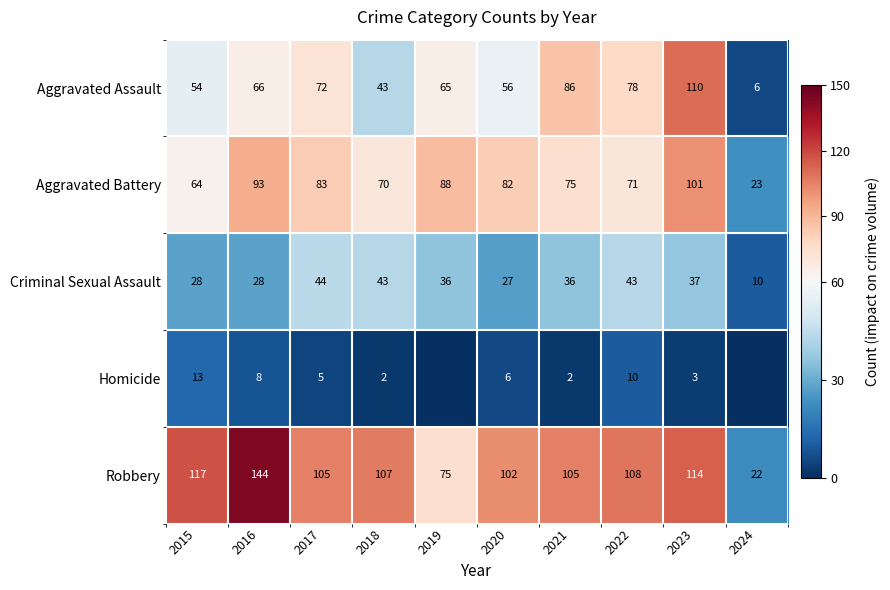

What is the difference between the Aggravated Assault values at 2022 and 2024?

72